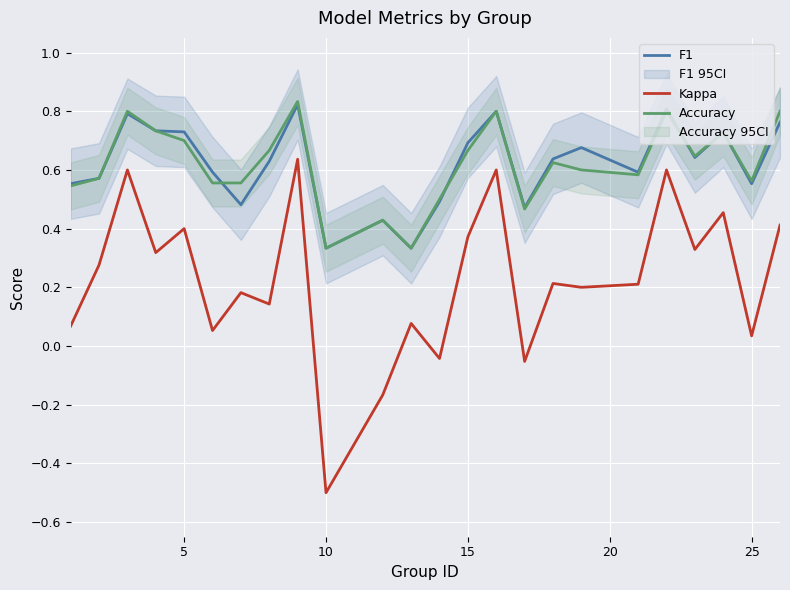

Reading left to right, what are all the values shown in this chart?

F1: 0.6	0.6	0.8	0.7	0.7	0.6	0.5	0.6	0.8	0.3	0.4	0.3	0.5	0.7	0.8	0.5	0.6	0.7	0.6	0.8	0.6	0.7	0.6	0.8
Kappa: 0.1	0.3	0.6	0.3	0.4	0.1	0.2	0.1	0.6	-0.5	-0.2	0.1	-0.0	0.4	0.6	-0.1	0.2	0.2	0.2	0.6	0.3	0.5	0.0	0.4
Accuracy: 0.5	0.6	0.8	0.7	0.7	0.6	0.6	0.7	0.8	0.3	0.4	0.3	0.5	0.7	0.8	0.5	0.6	0.6	0.6	0.8	0.6	0.7	0.6	0.8